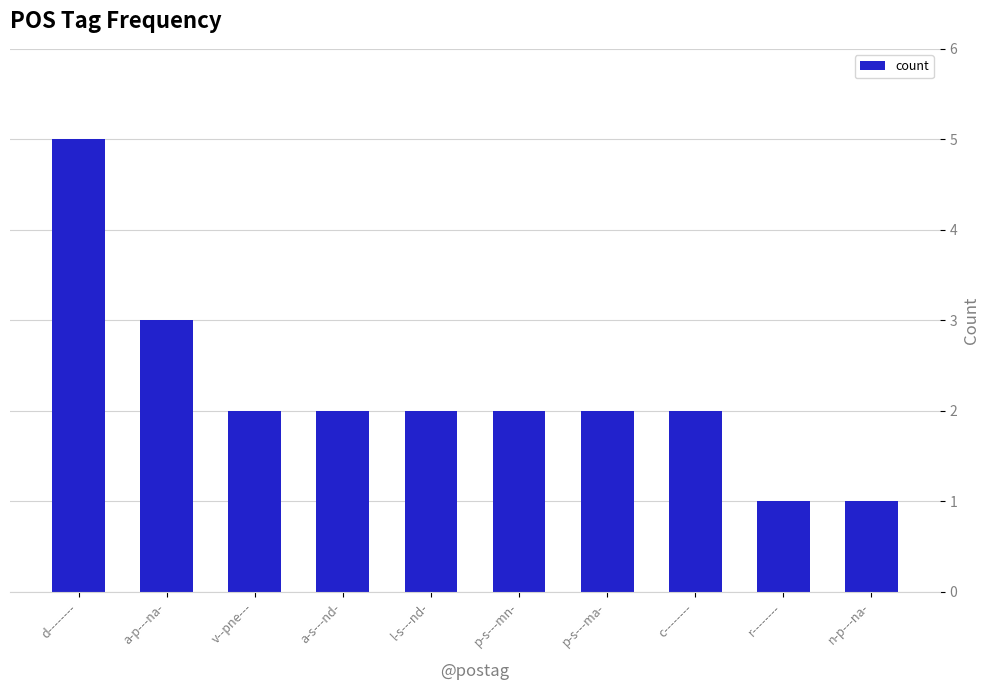

What is the ratio of the value at a-s---nd- to the value at p-s---mn-?

1.0